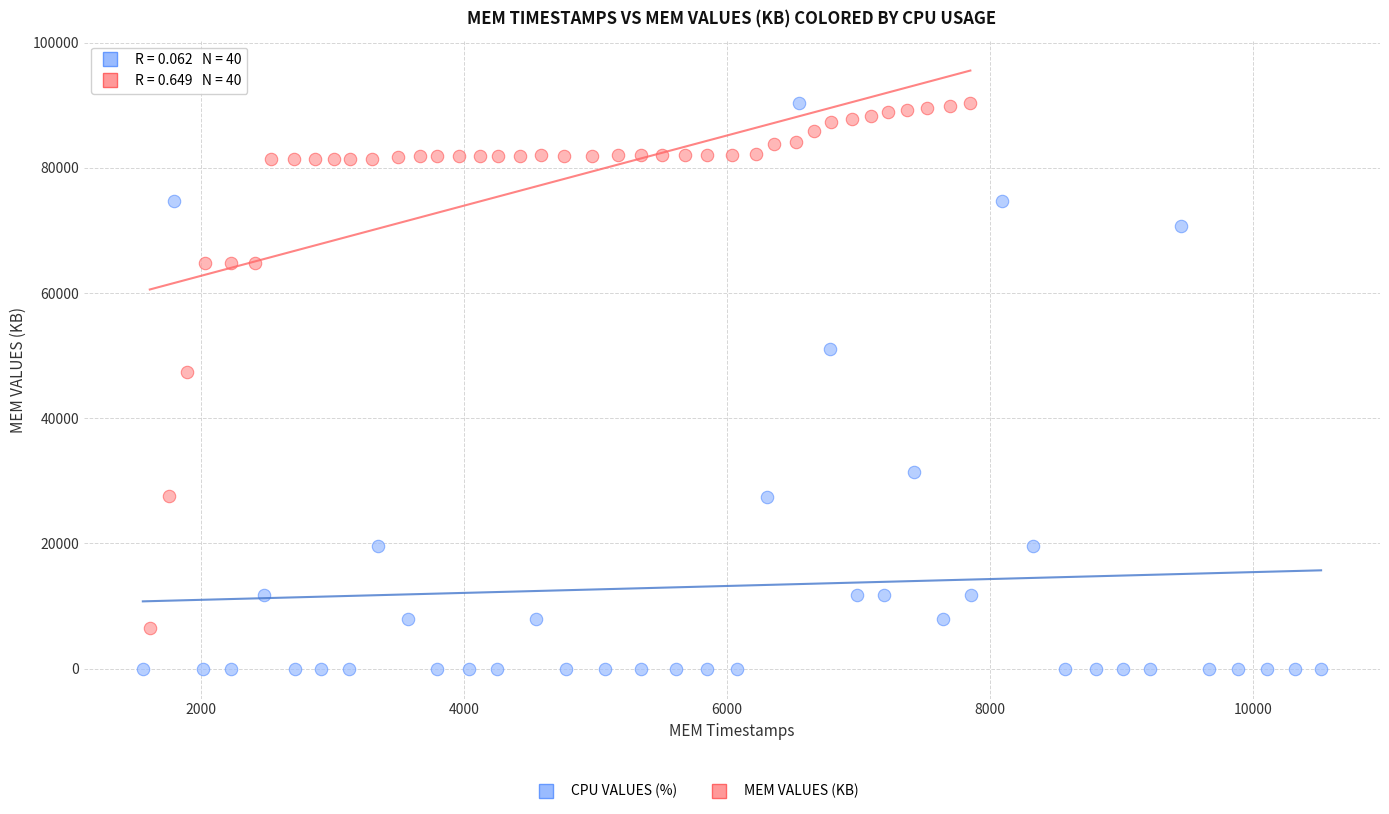

Which series reaches the minimum Y coordinate?

CPU VALUES (%)